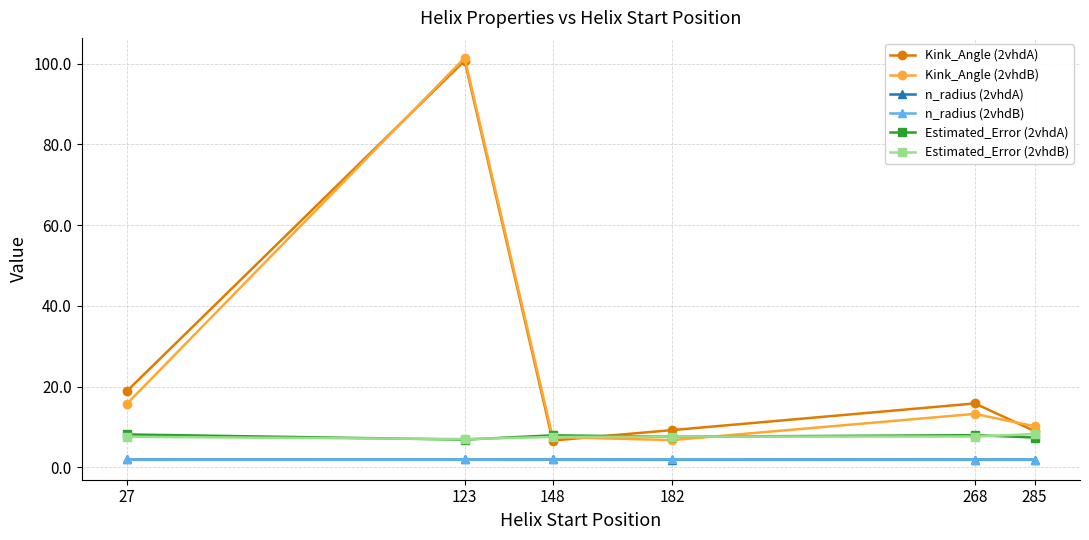

True or false: Kink_Angle (2vhdB) has more than 2 interior local peaks.

False